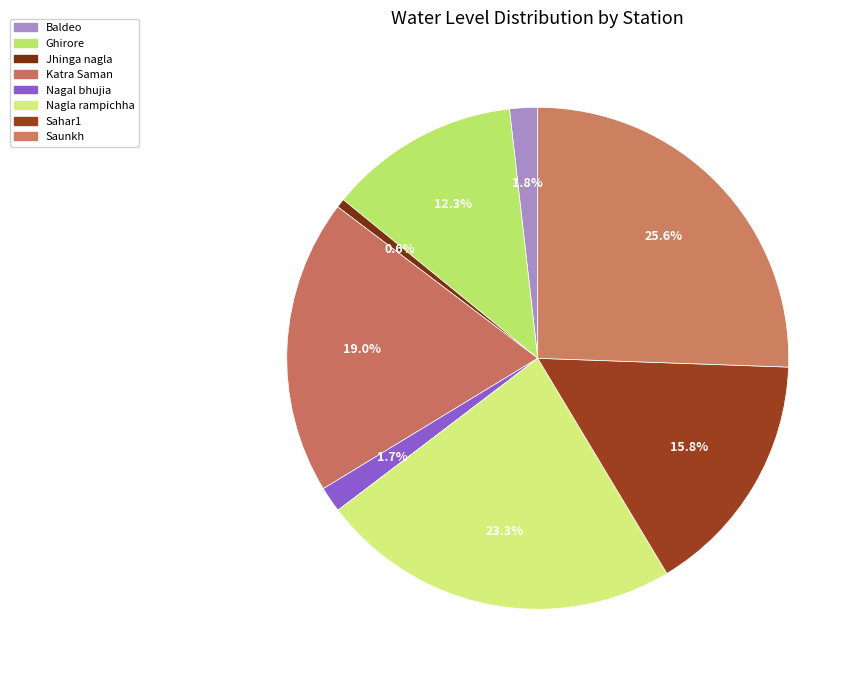

To the nearest percent, what percentage of the pie is Sahar1?

16%